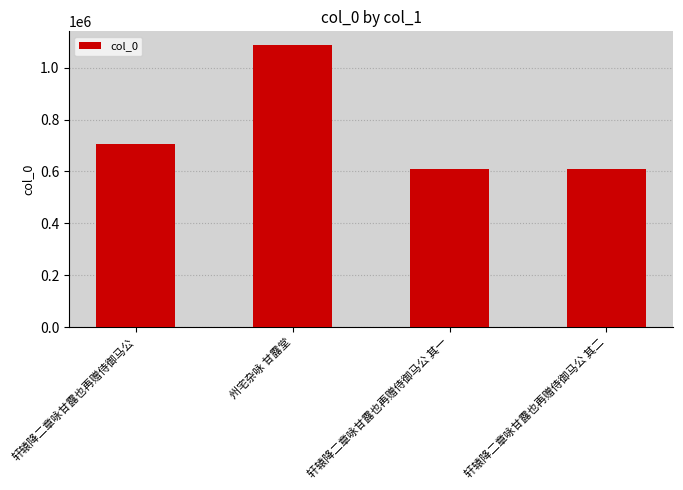

What is the difference between the maximum and minimum values?

475966